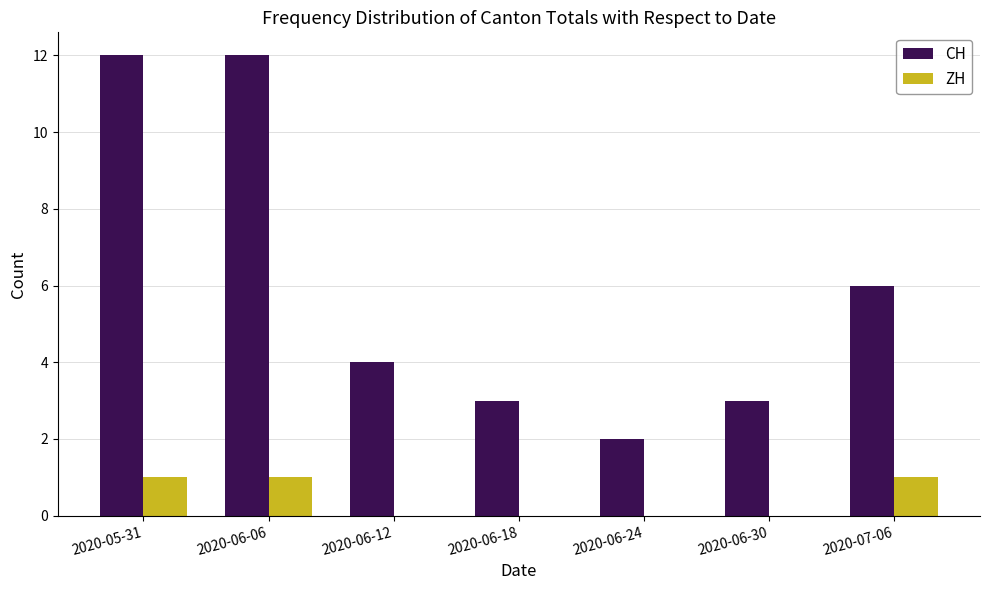

Reading left to right, extract all data points from this chart.

CH: 2020-05-31=12	2020-06-06=12	2020-06-12=4	2020-06-18=3	2020-06-24=2	2020-06-30=3	2020-07-06=6
ZH: 2020-05-31=1	2020-06-06=1	2020-06-12=0	2020-06-18=0	2020-06-24=0	2020-06-30=0	2020-07-06=1